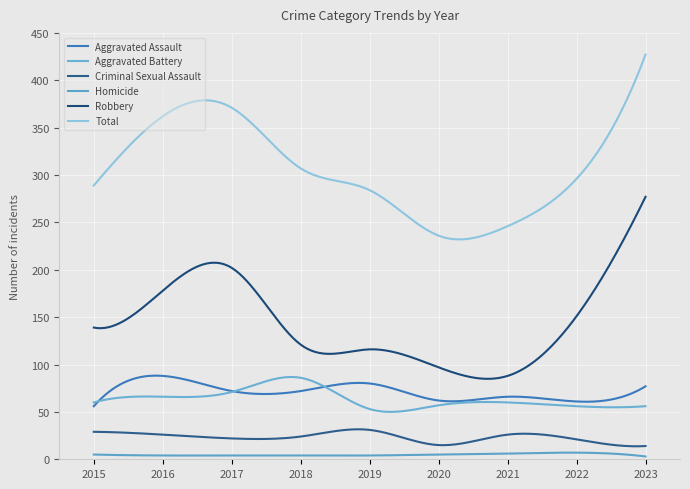

How many lines are shown in the chart?

6